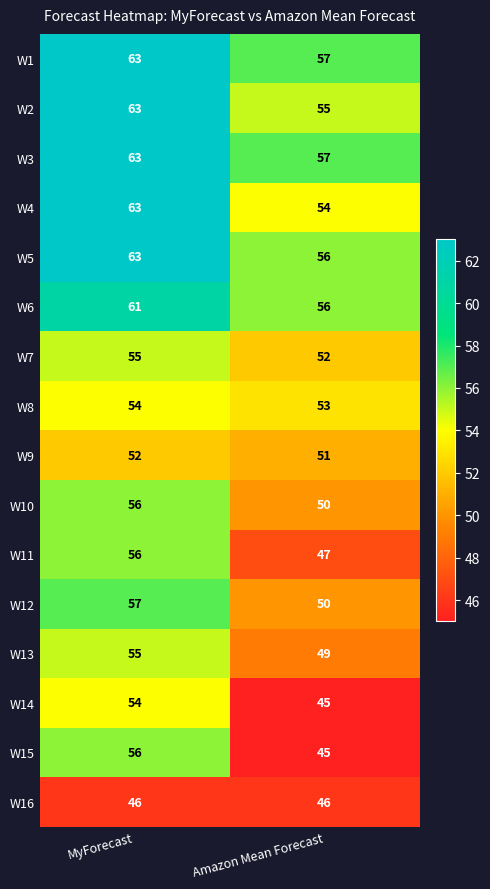

At which label is W12 closest to 53?

Amazon Mean Forecast